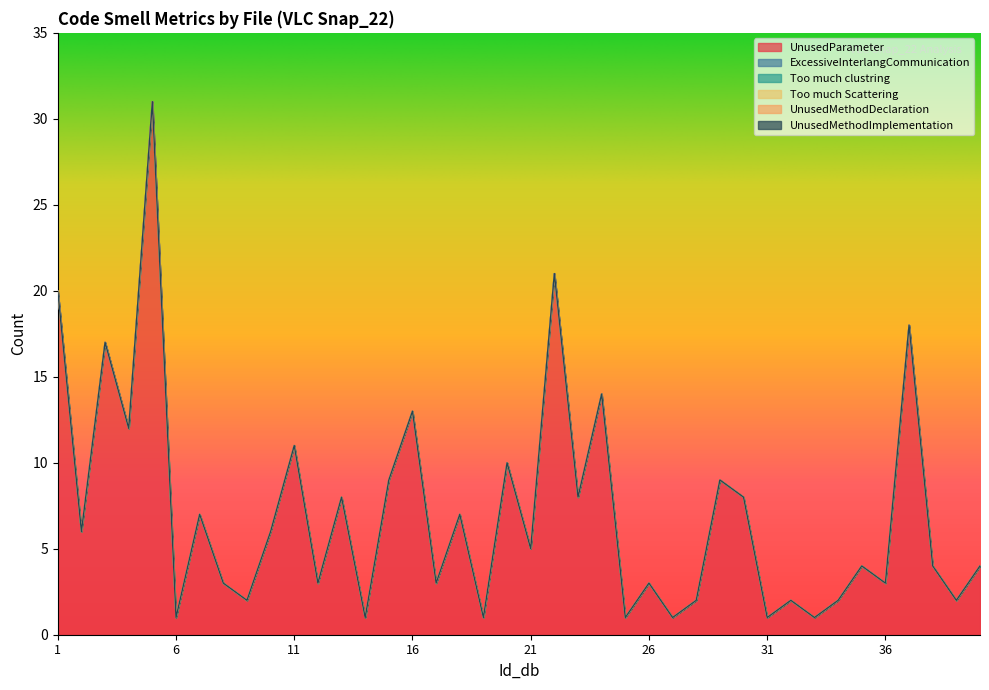

List the series in order of their peak value, lowest first.

ExcessiveInterlangCommunication, Too much clustring, Too much Scattering, UnusedMethodDeclaration, UnusedMethodImplementation, UnusedParameter